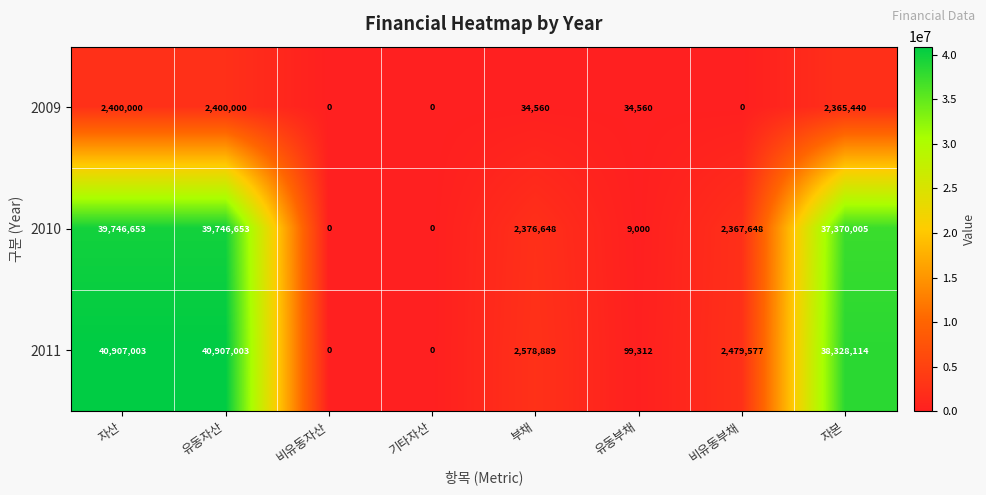

Which series has the widest spread of values?

2011